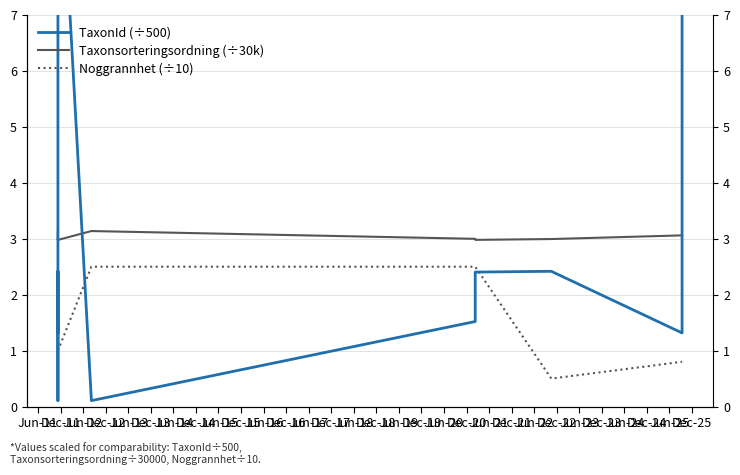

Where is the first local maximum for Taxonsorteringsordning (÷30k)?

Jun-12